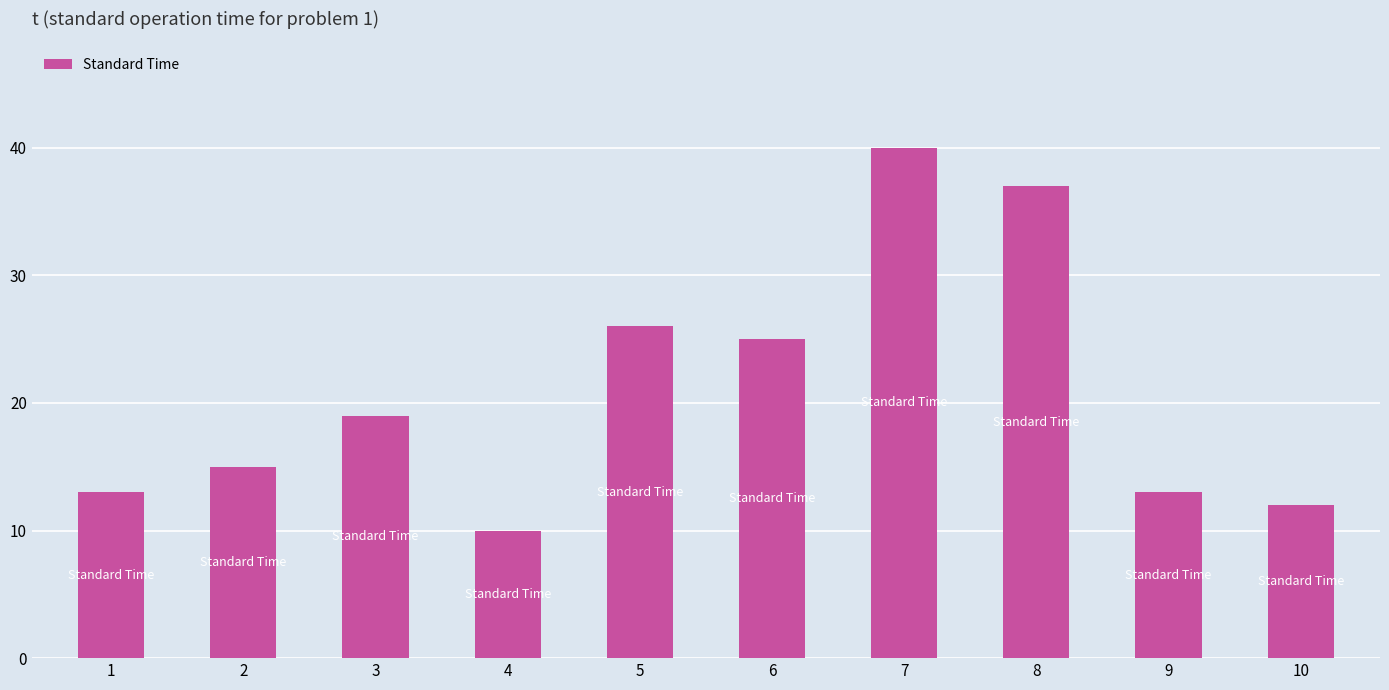

What is the value of the 7th bar from the left?

40